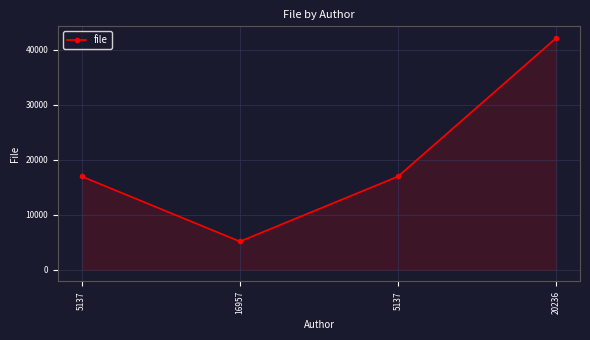

How many lines are shown in the chart?

1